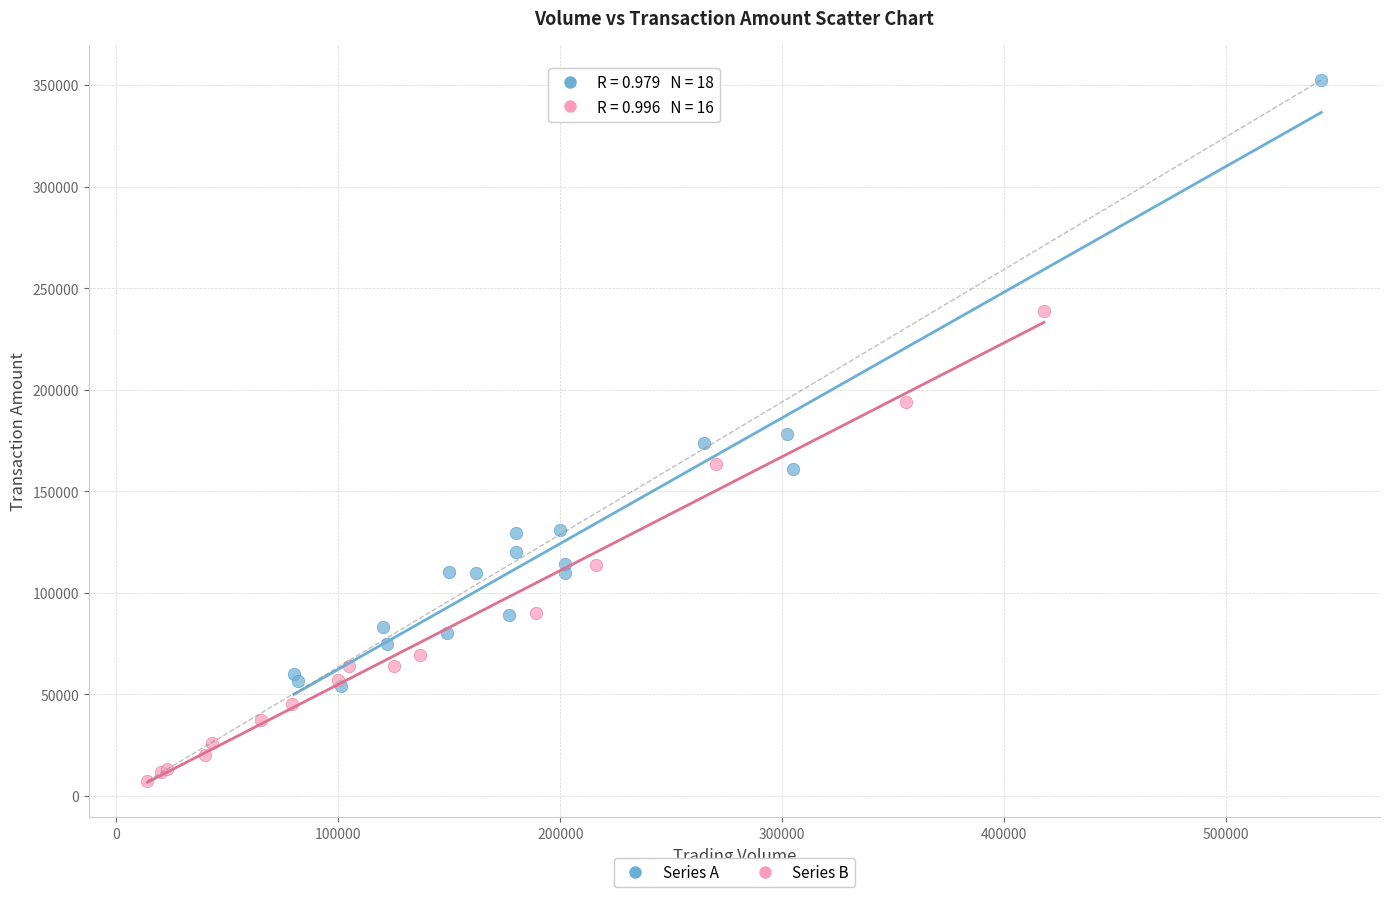

Which series has the largest Y range (max minus min)?

Series A